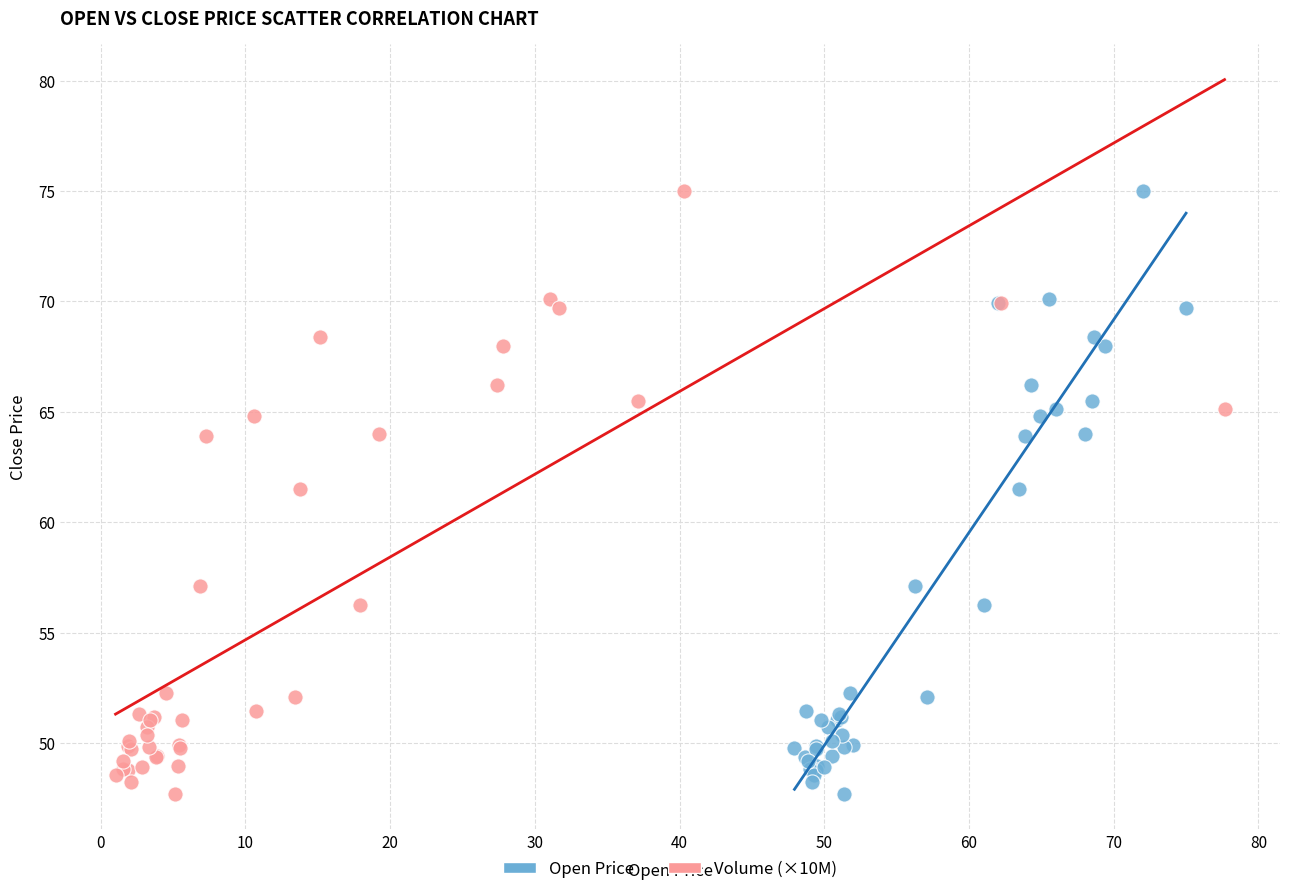

What are all the series names shown in the legend?

Open Price, Volume (×10M)